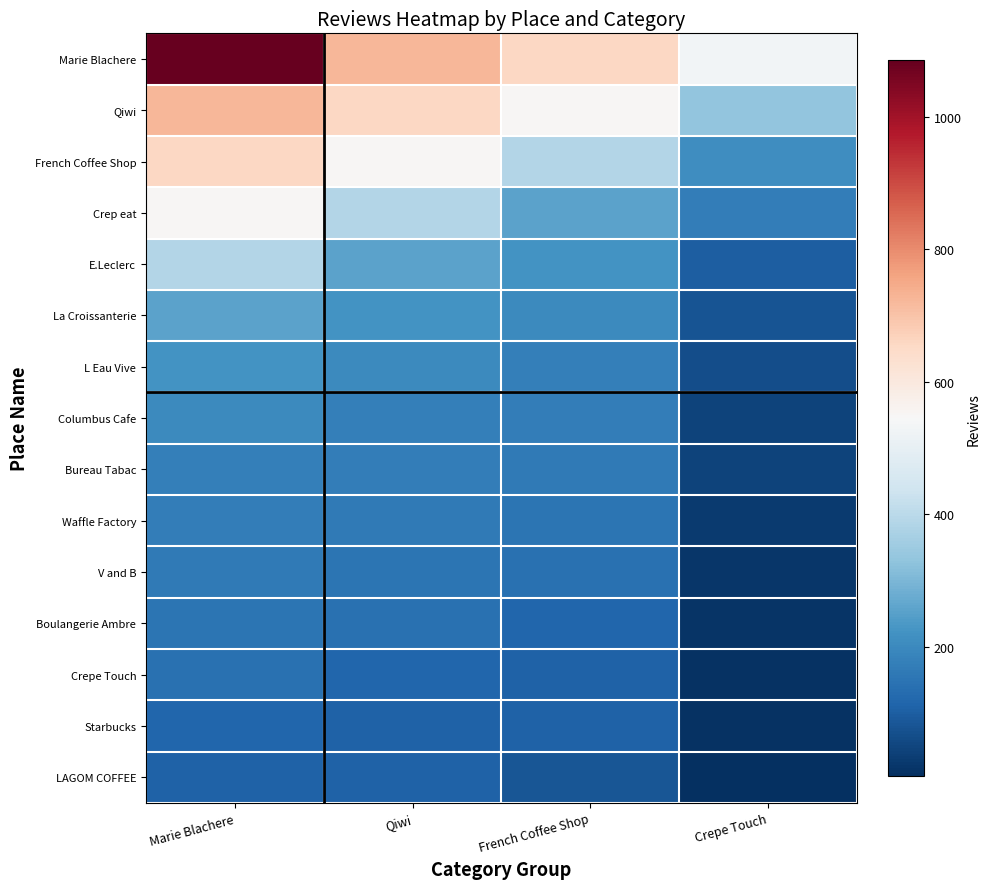

Reading right to left, extract all data points from this chart.

Marie Blachere: Crepe Touch=532	French Coffee Shop=655	Qiwi=726	Marie Blachere=1085
Qiwi: Crepe Touch=333	French Coffee Shop=550	Qiwi=655	Marie Blachere=726
French Coffee Shop: Crepe Touch=209	French Coffee Shop=386	Qiwi=550	Marie Blachere=655
Crep eat: Crepe Touch=173	French Coffee Shop=256	Qiwi=386	Marie Blachere=550
E.Leclerc: Crepe Touch=101	French Coffee Shop=221	Qiwi=256	Marie Blachere=386
La Croissanterie: Crepe Touch=78	French Coffee Shop=201	Qiwi=221	Marie Blachere=256
L Eau Vive: Crepe Touch=68	French Coffee Shop=176	Qiwi=201	Marie Blachere=221
Columbus Cafe: Crepe Touch=46	French Coffee Shop=173	Qiwi=176	Marie Blachere=201
Bureau Tabac: Crepe Touch=43	French Coffee Shop=164	Qiwi=173	Marie Blachere=176
Waffle Factory: Crepe Touch=27	French Coffee Shop=149	Qiwi=164	Marie Blachere=173
V and B: Crepe Touch=20	French Coffee Shop=142	Qiwi=149	Marie Blachere=164
Boulangerie Ambre: Crepe Touch=16	French Coffee Shop=116	Qiwi=142	Marie Blachere=149
Crepe Touch: Crepe Touch=10	French Coffee Shop=110	Qiwi=116	Marie Blachere=142
Starbucks: Crepe Touch=10	French Coffee Shop=107	Qiwi=110	Marie Blachere=116
LAGOM COFFEE: Crepe Touch=5	French Coffee Shop=82	Qiwi=107	Marie Blachere=110